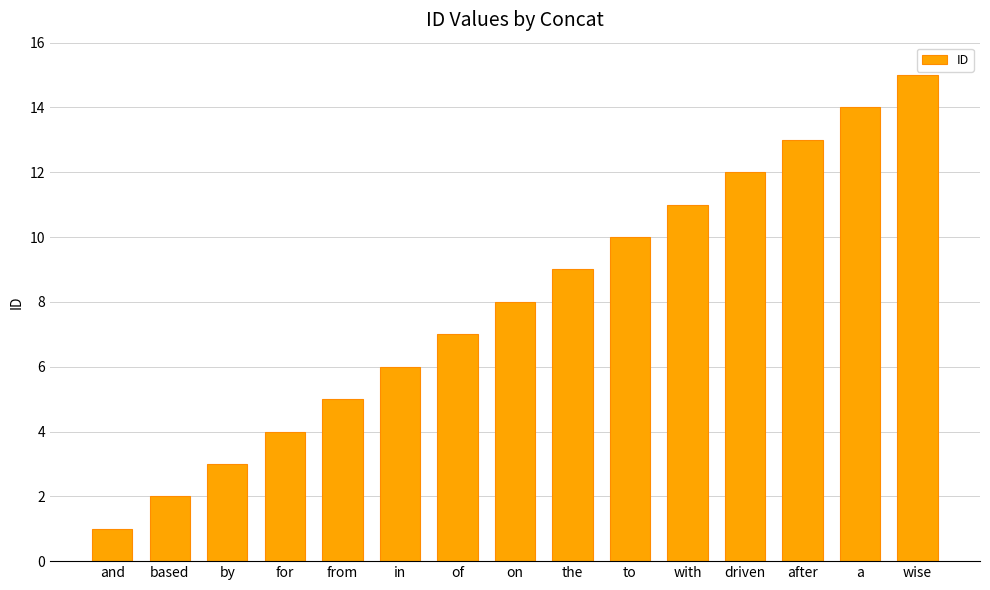

List the labels in order of value, smallest first.

and, based, by, for, from, in, of, on, the, to, with, driven, after, a, wise